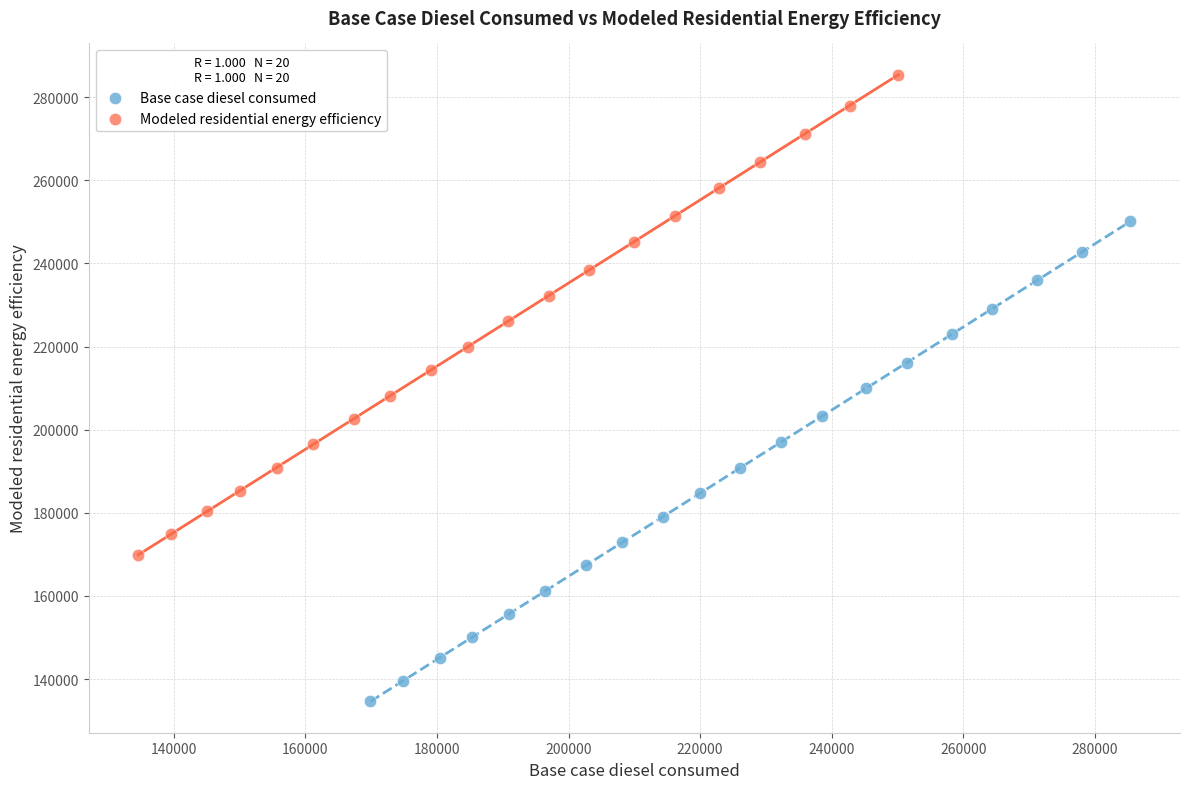

Which series contains the lowest Y value?

Base case diesel consumed